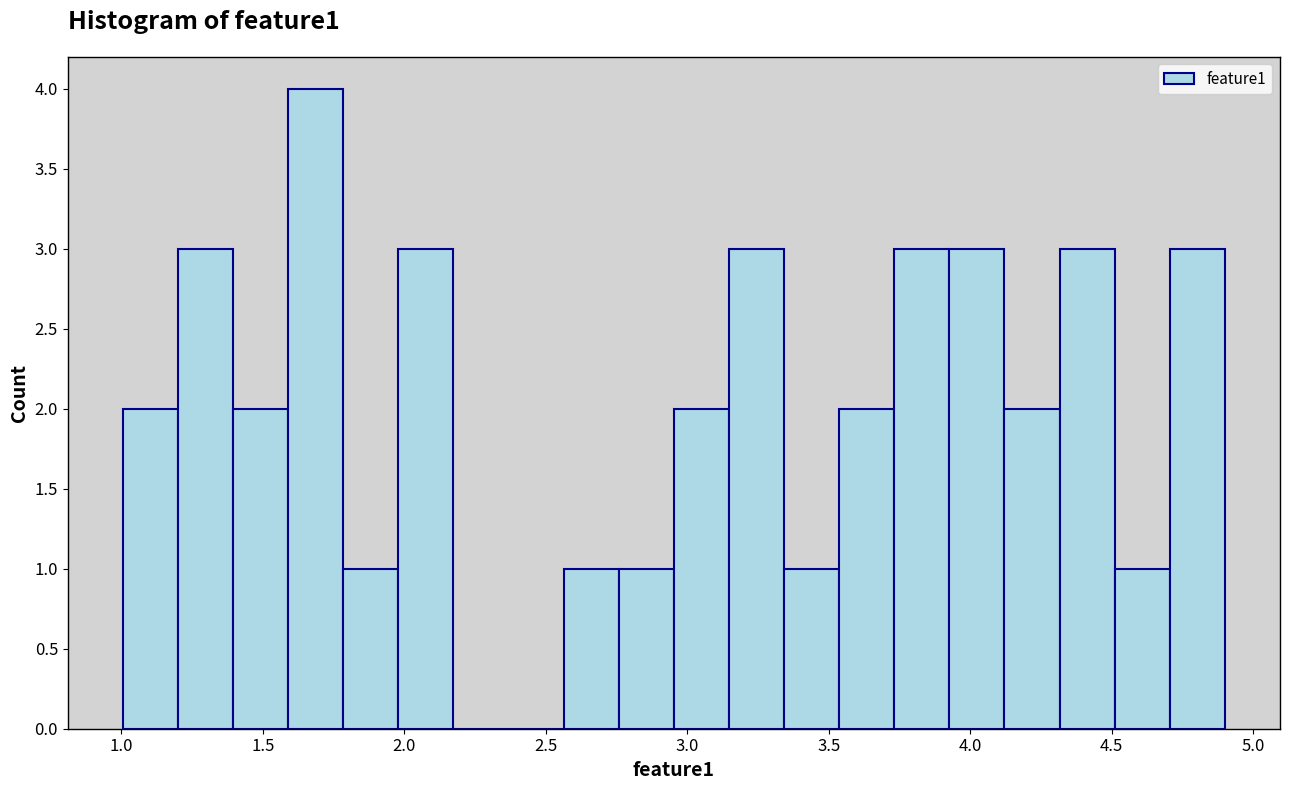

Read against the x-axis, roughly where is the centre of the tallest bar?

1.70